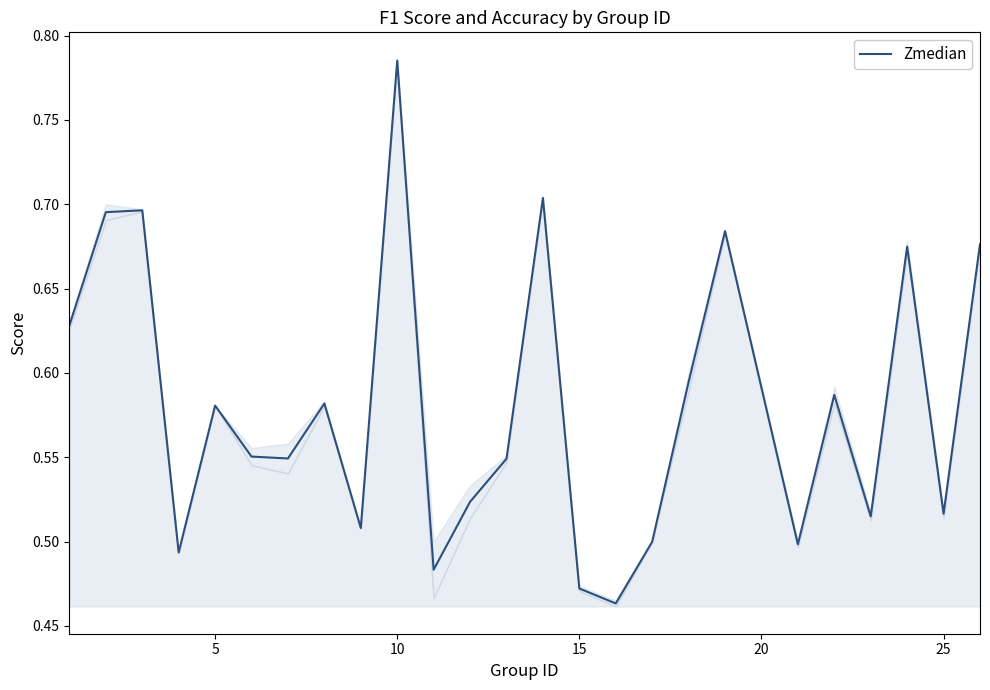

Which category has the highest value in the Zmedian series?

10